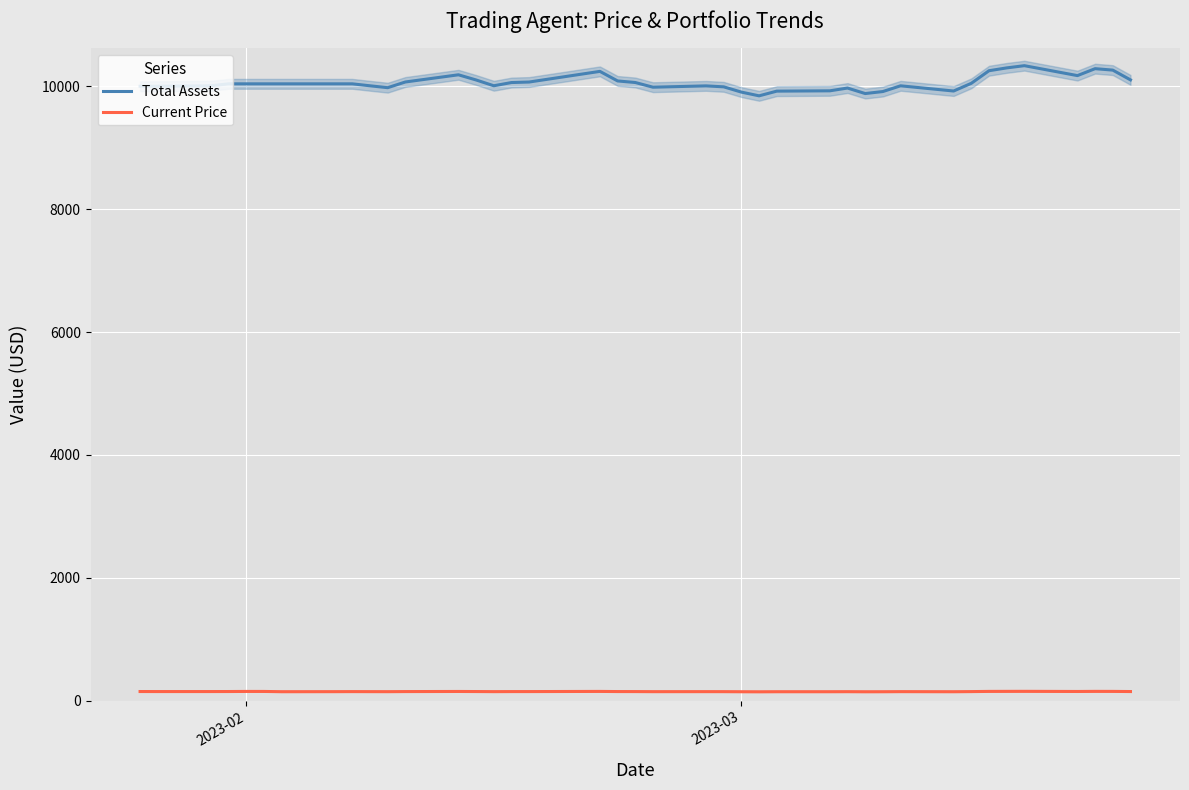

Is this an area chart (filled region under the line)?

No